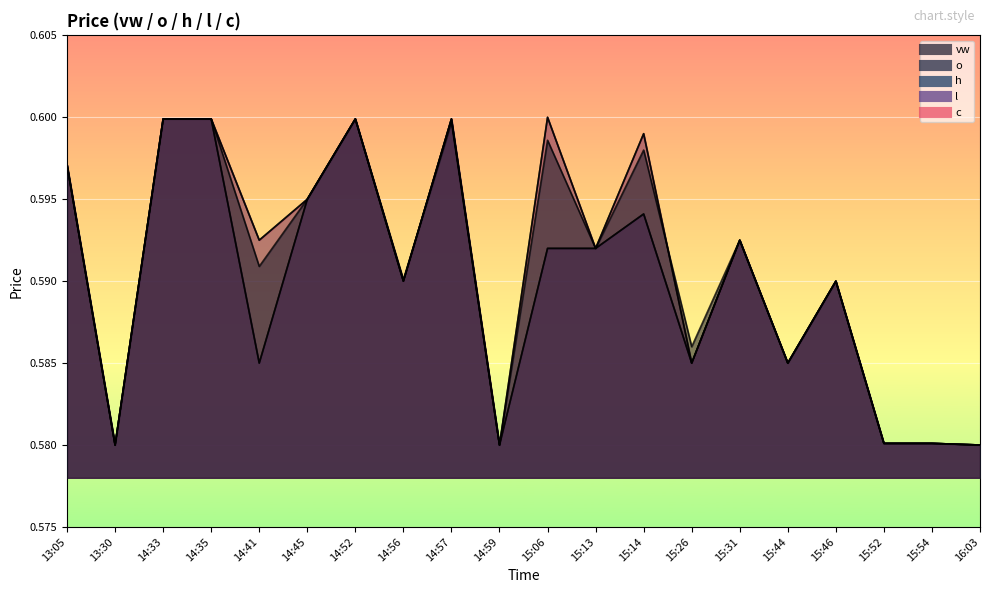

What is the label of the 3rd point from the left?

14:33